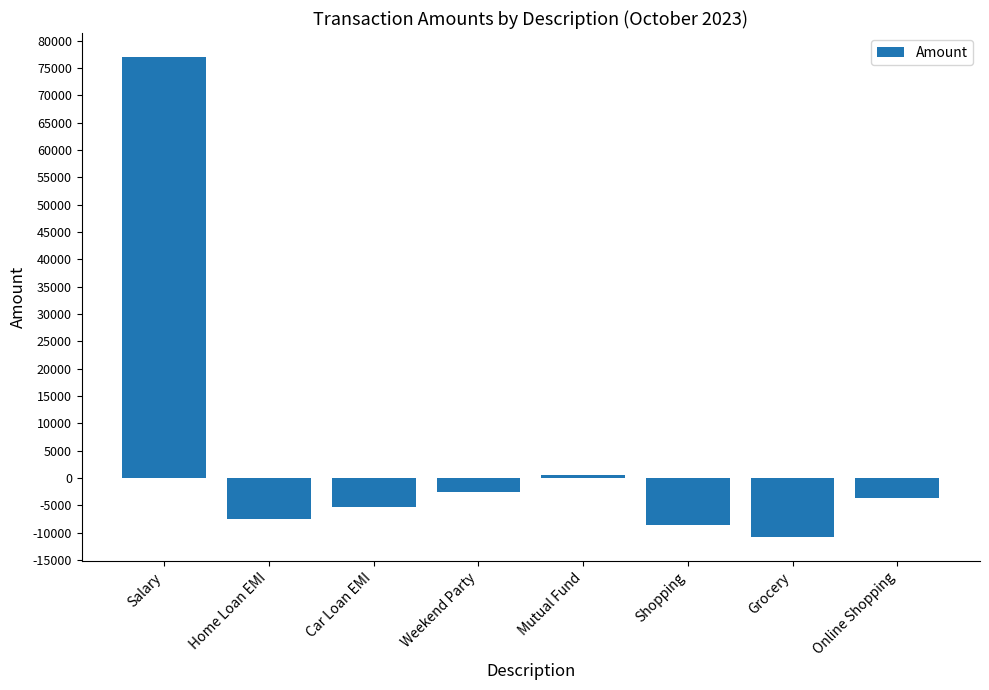

Reading right to left, transcribe all the data shown in this chart.

Online Shopping=-3760	Grocery=-10870	Shopping=-8537	Mutual Fund=456	Weekend Party=-2540	Car Loan EMI=-5270	Home Loan EMI=-7560	Salary=77000